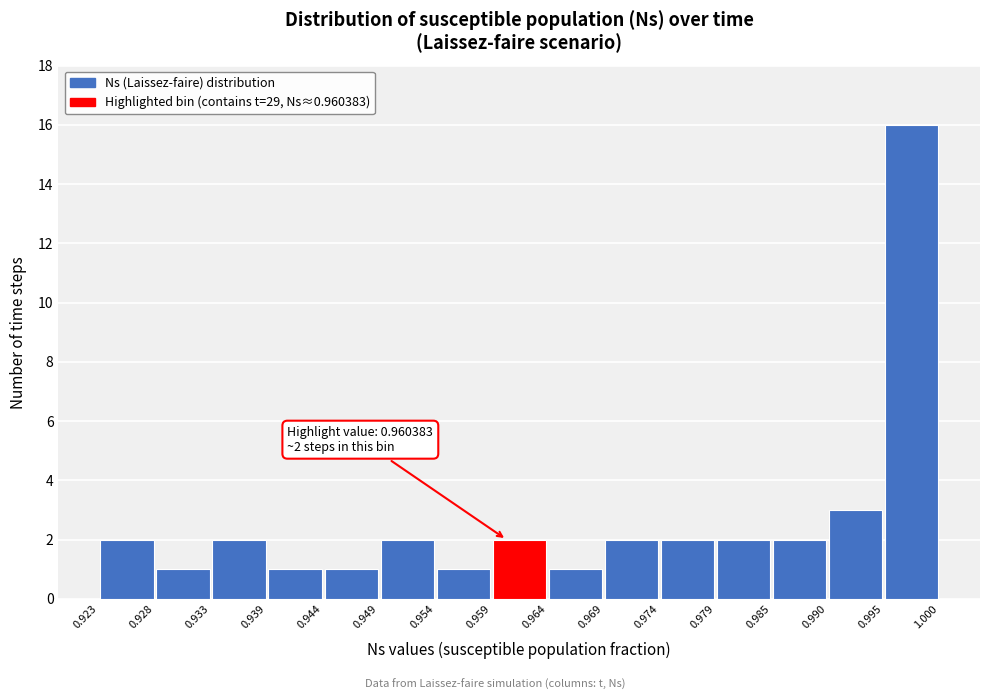

Which range on the x-axis has the tallest bar?

0.995 to 1.000